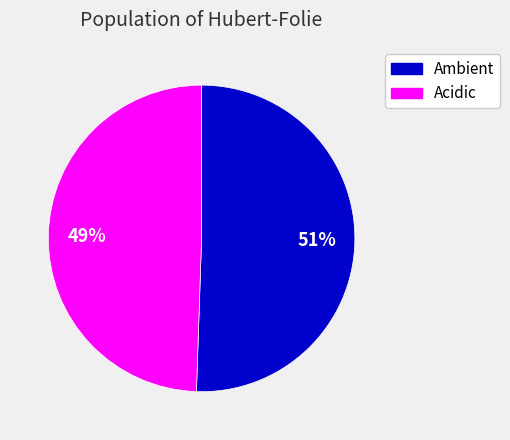

What percentage is the Acidic slice, to the nearest percent?

49%